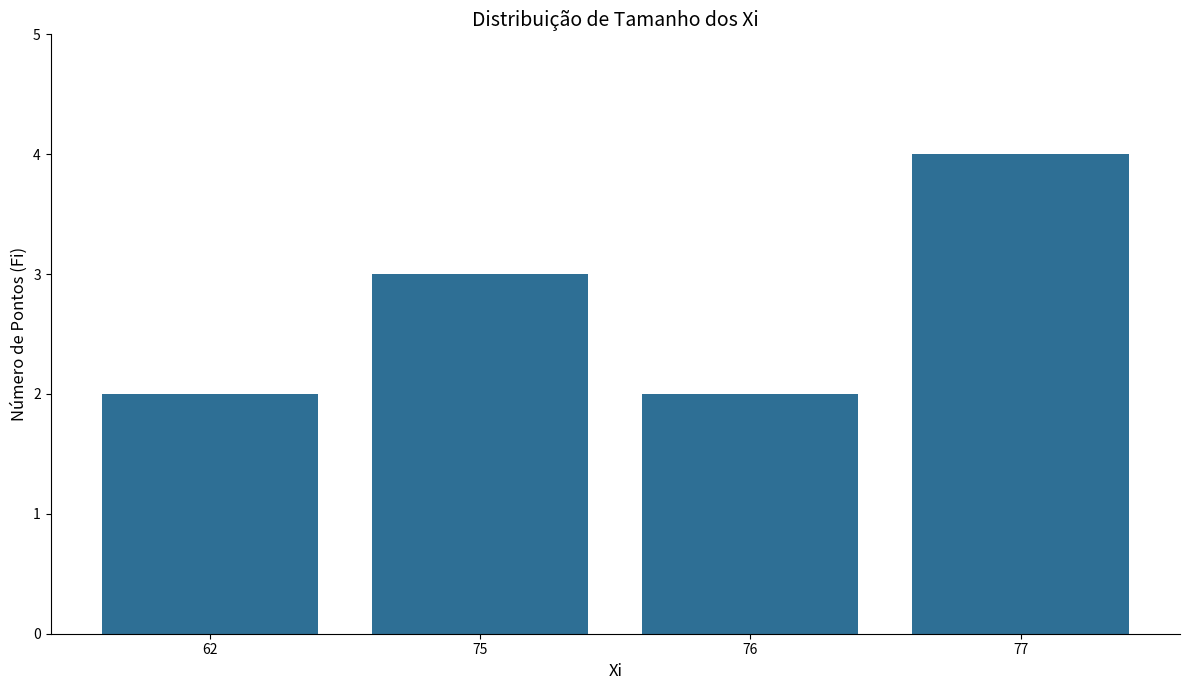

Which has a higher value, 62 or 77?

77